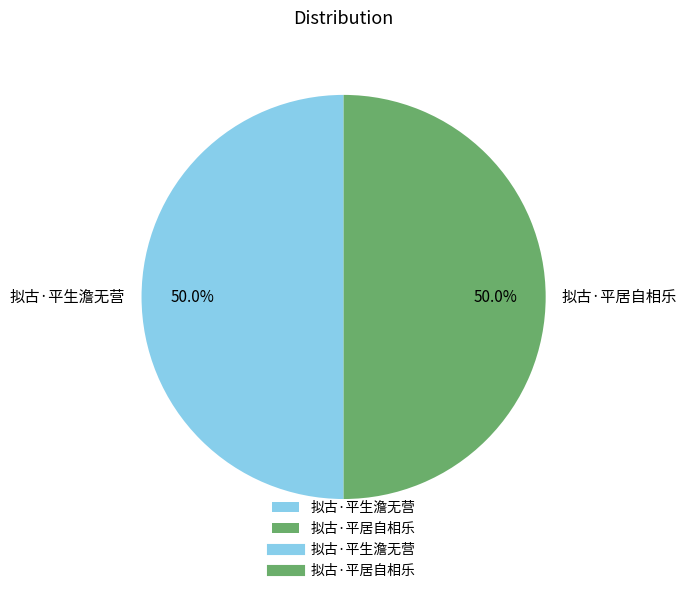

Do 拟古·平居自相乐 and 拟古·平生澹无营 together represent more than half of the pie?

Yes